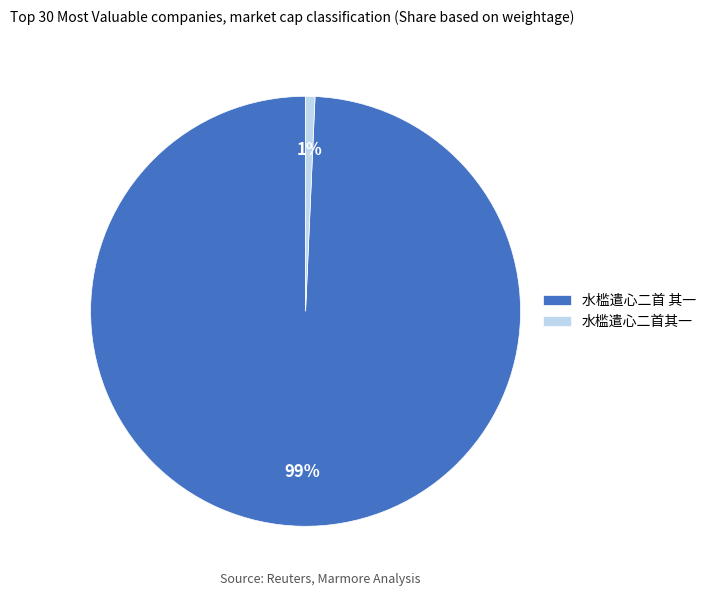

Which has a higher value, 水槛遣心二首其一 or 水槛遣心二首 其一?

水槛遣心二首 其一